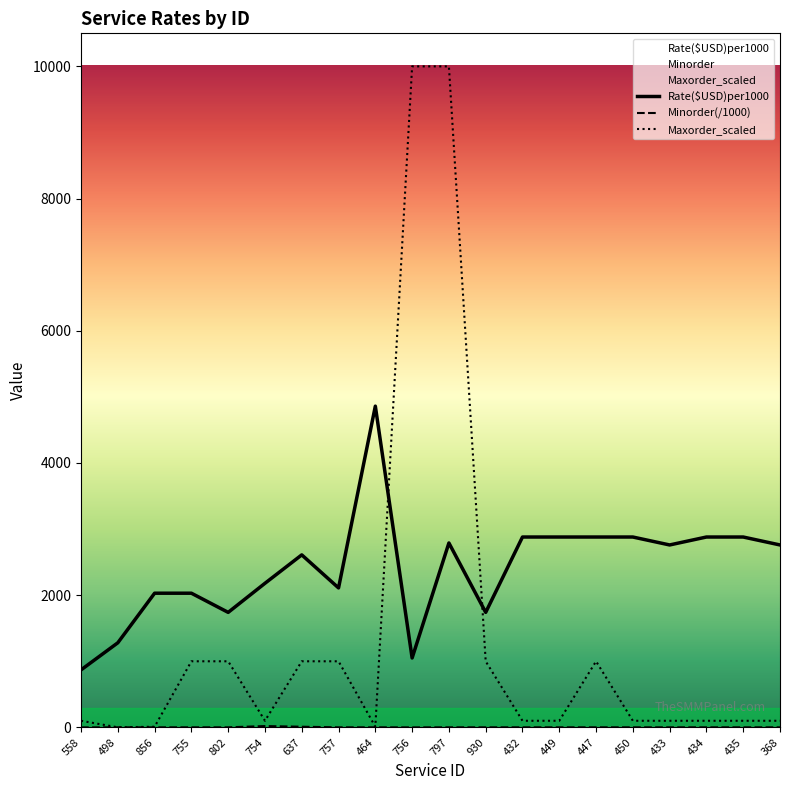

How many values in the Minorder(/1000) series exceed 1?

2